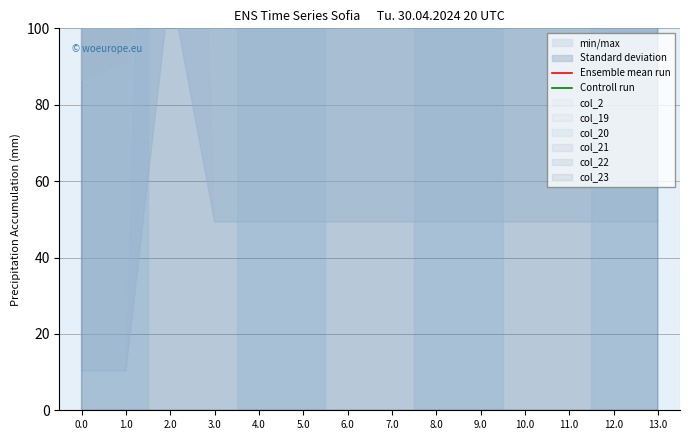

Is the value of Controll run at 3.0 greater than the value of Ensemble mean run at 4.0?

No